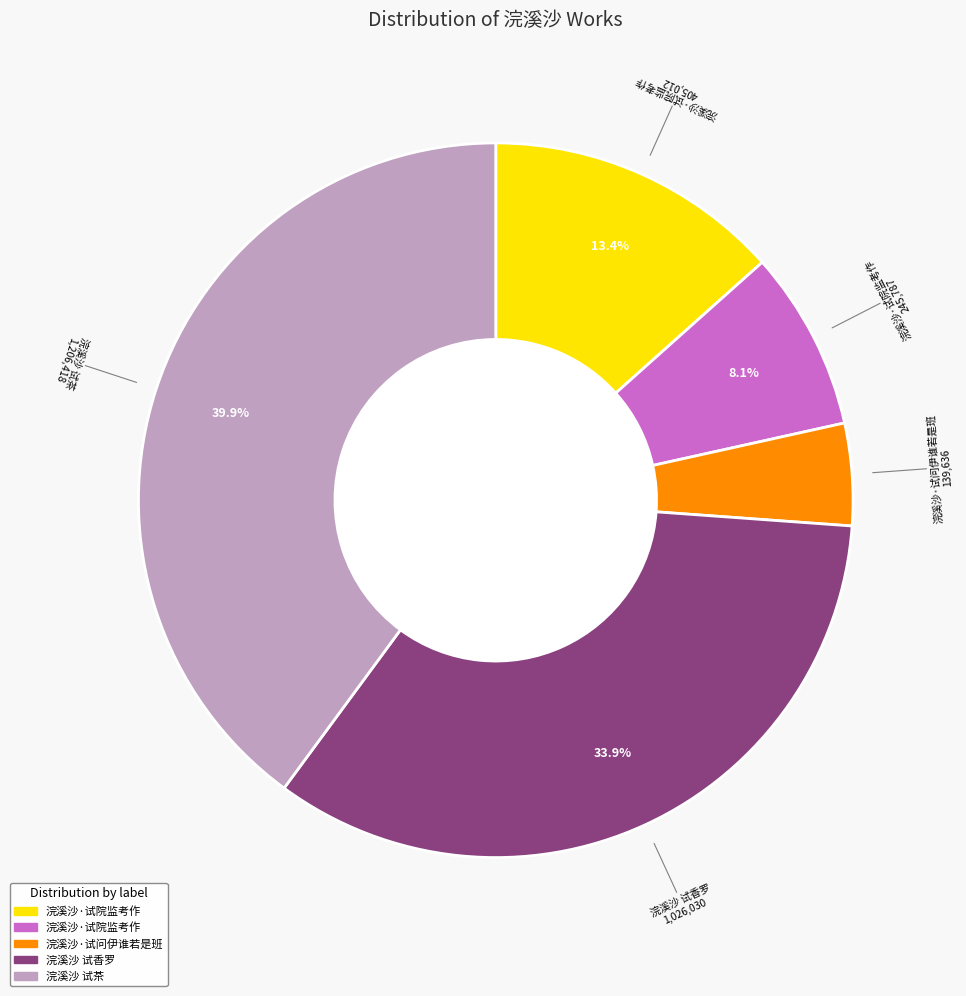

Is there any slice that represents more than half of the pie?

No